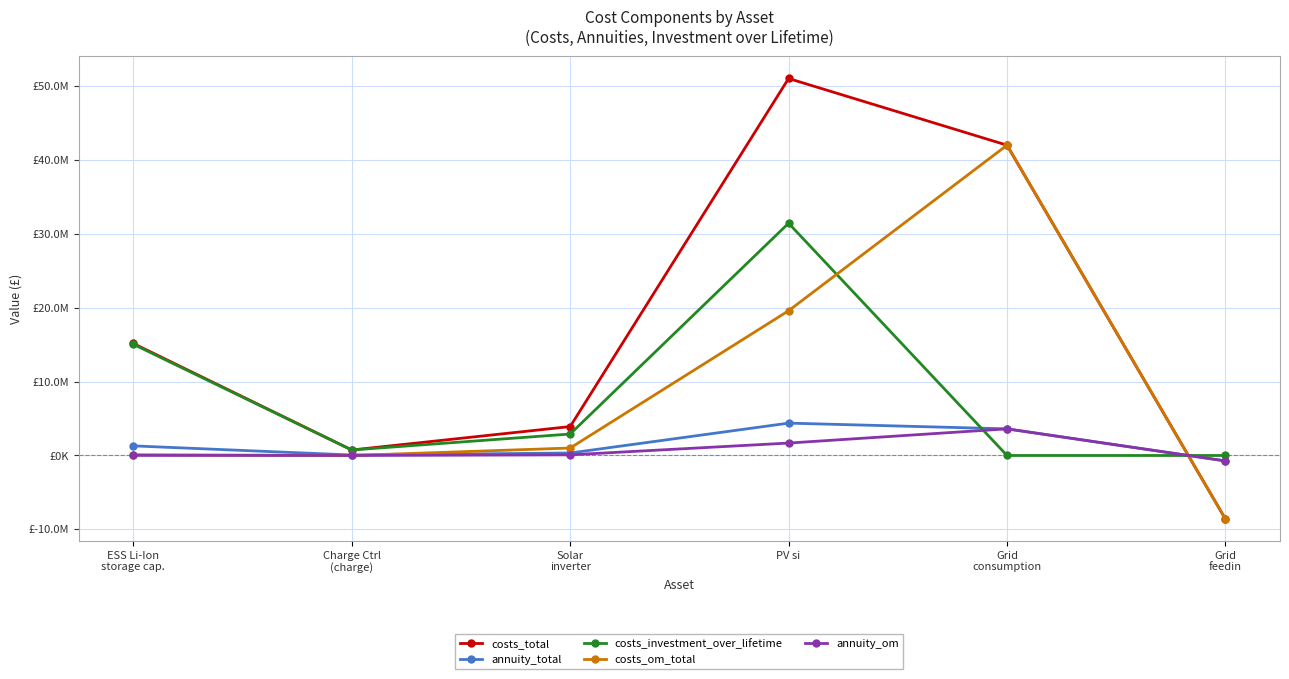

Does the chart have visible grid lines?

Yes